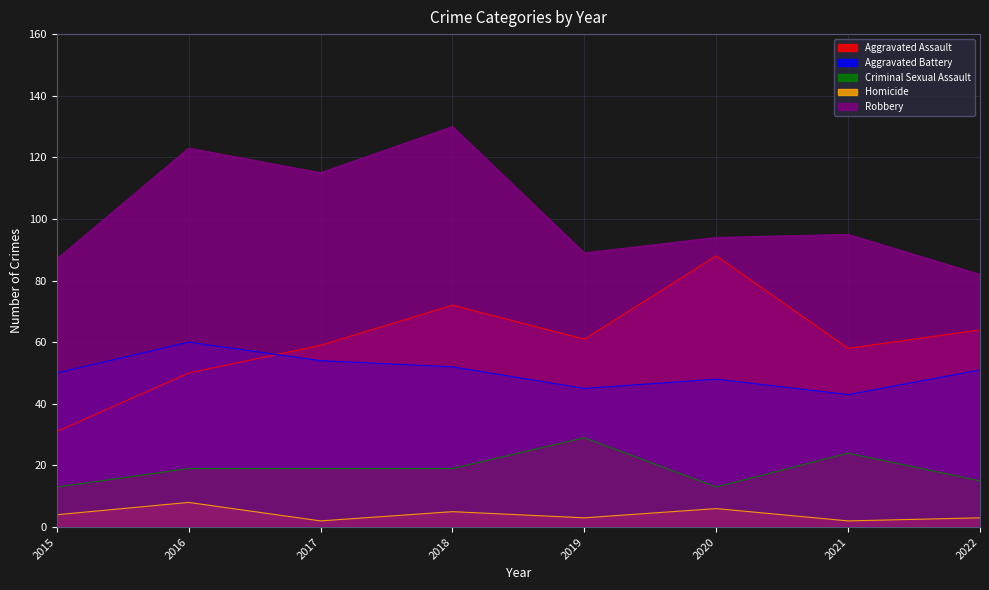

The Aggravated Assault series shows 32 at 2019. True or false?

False